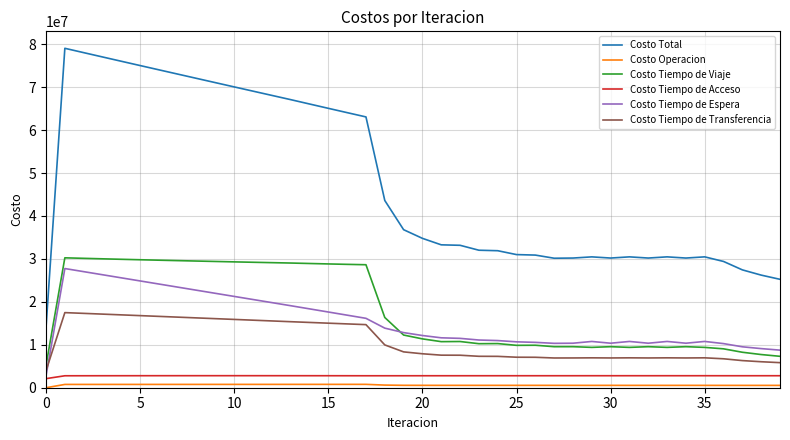

True or false: Costo Tiempo de Acceso has more than 1 points higher than both neighbors.

True